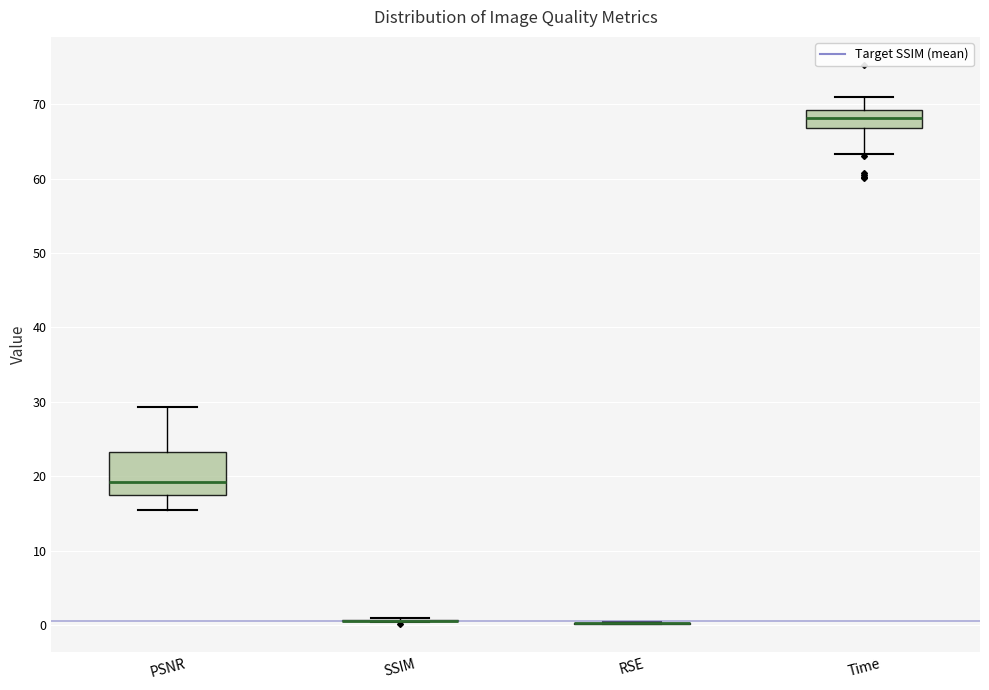

Reading left to right, read every box against the y-axis: the position of its median line, the range the box covers, and the ends of its whiskers. The values are not printed on the chart, so give them approximately, as read against the axis.

PSNR: median 19, box 17 to 23, whiskers 15 to 29
SSIM: box collapsed to a line at 1, whiskers 0 to 1
RSE: box collapsed to a line at 0, whiskers 0 to 0
Time: median 68, box 67 to 69, whiskers 63 to 71